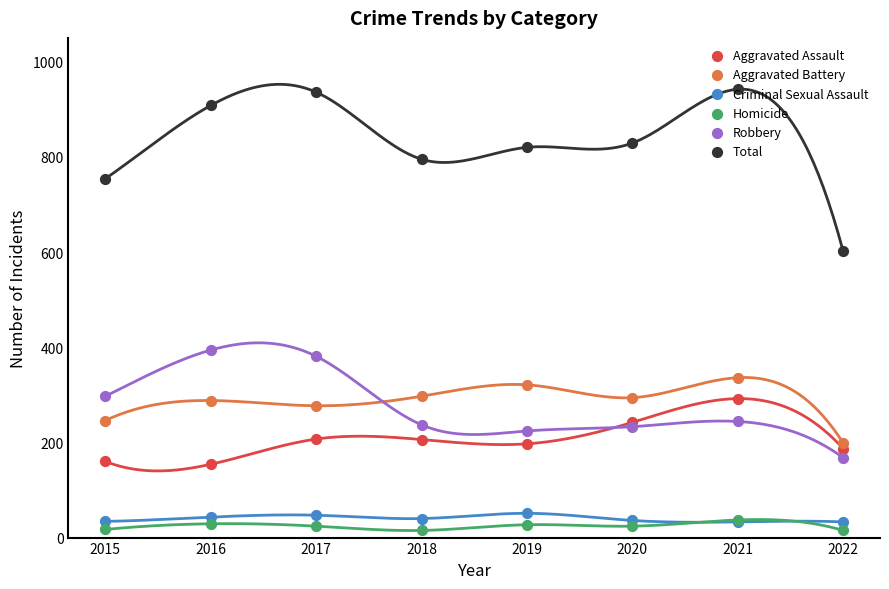

Which series has the largest Y range (max minus min)?

Total